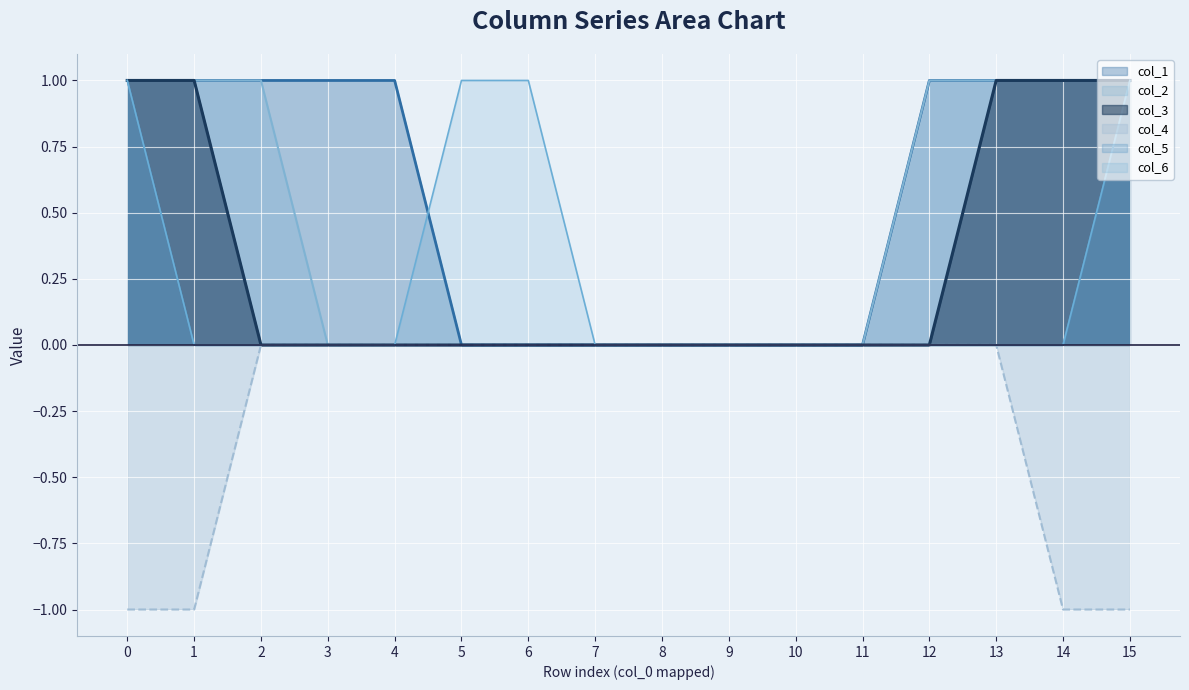

True or false: col_6 and col_5 intersect in this chart.

False